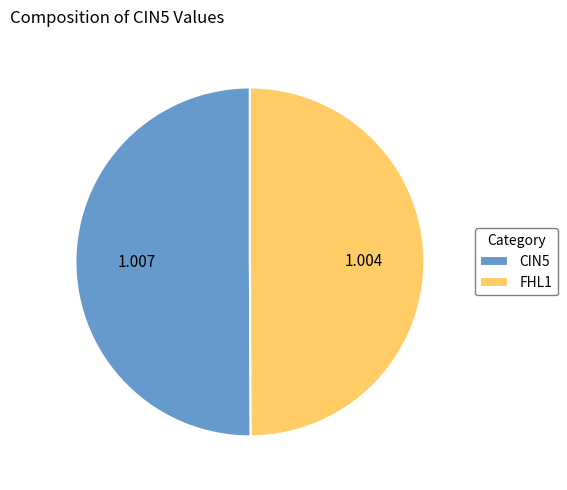

Which slice is the largest?

CIN5